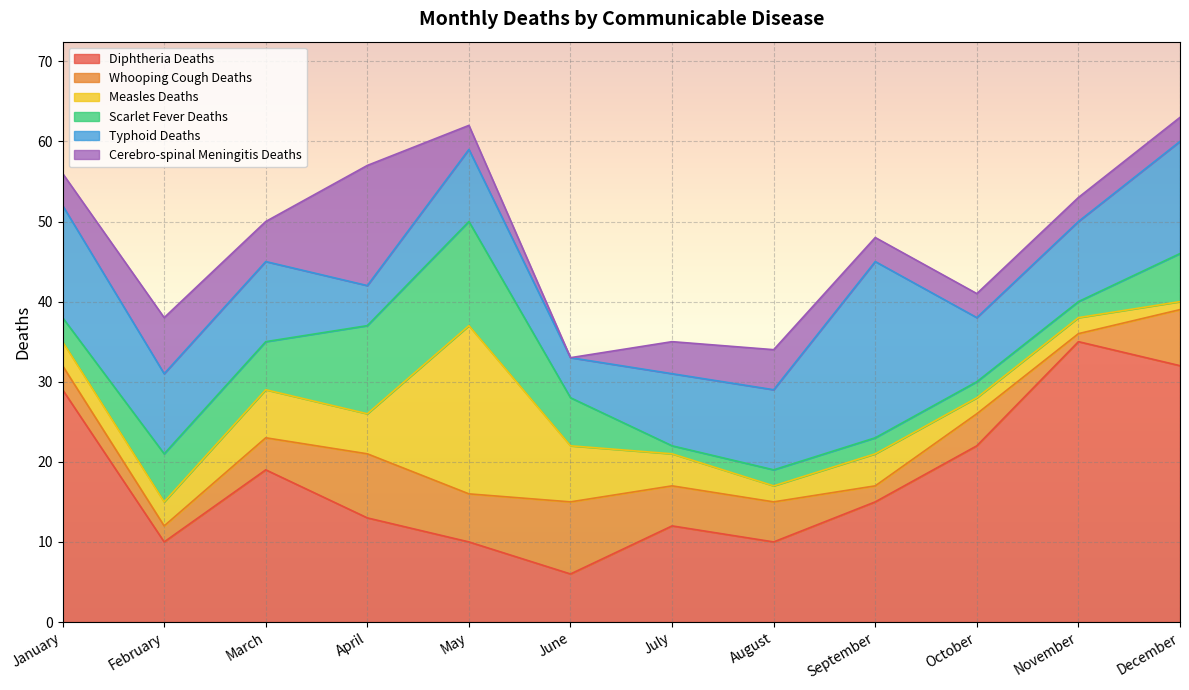

The value of Cerebro-spinal Meningitis Deaths at December is 3. True or false?

True